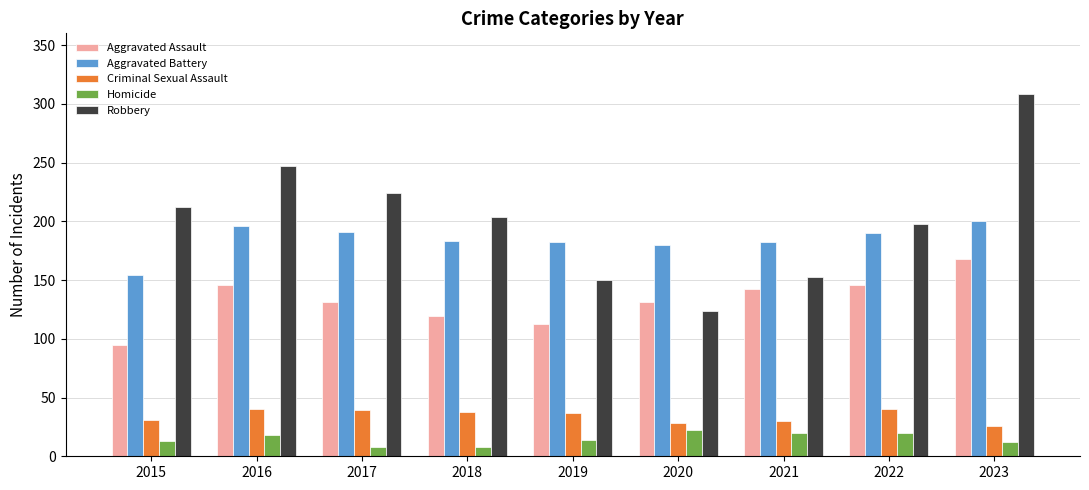

What is the difference between the highest and lowest values at 2023?

296